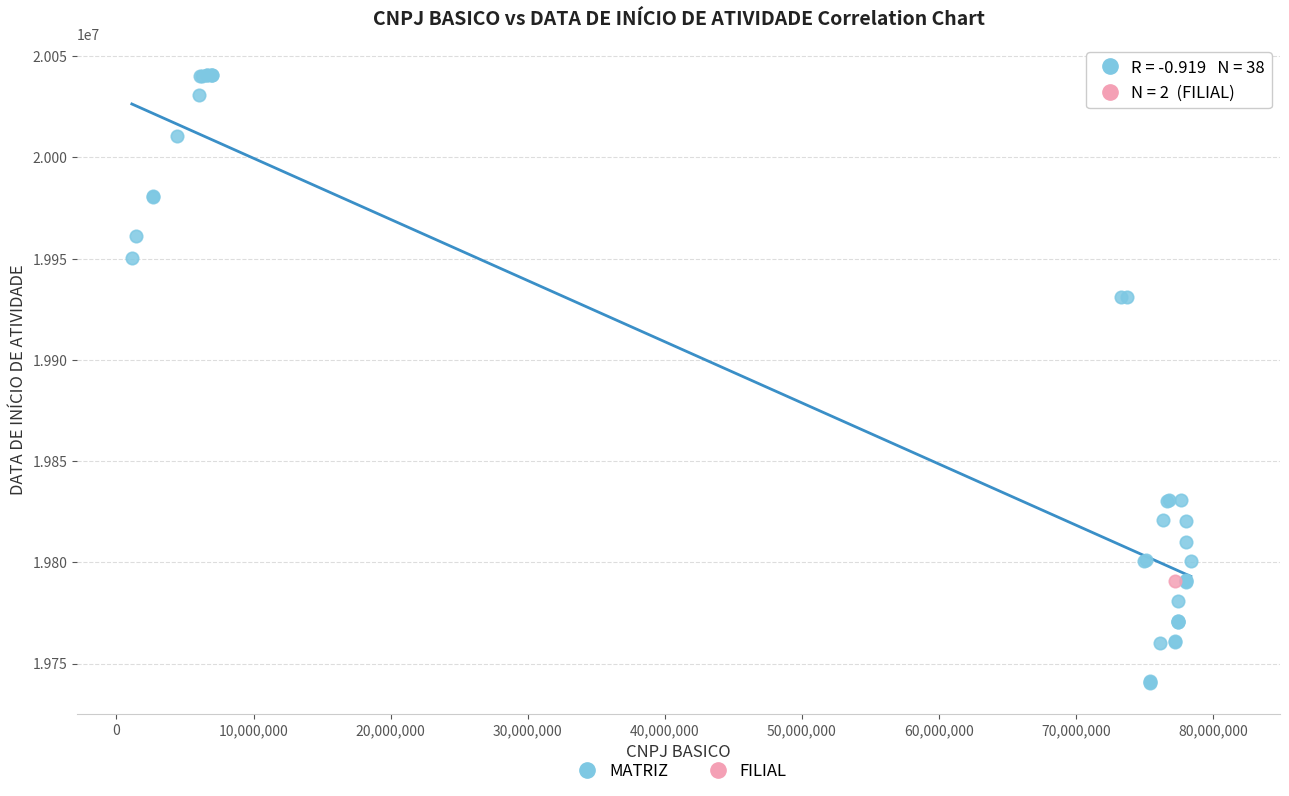

What are all the series names shown in the legend?

MATRIZ, FILIAL